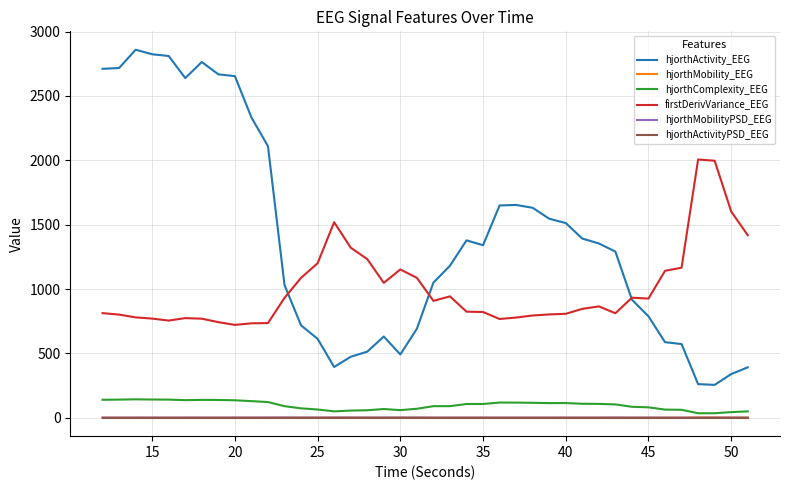

Which series has the largest total across all categories?

hjorthActivity_EEG